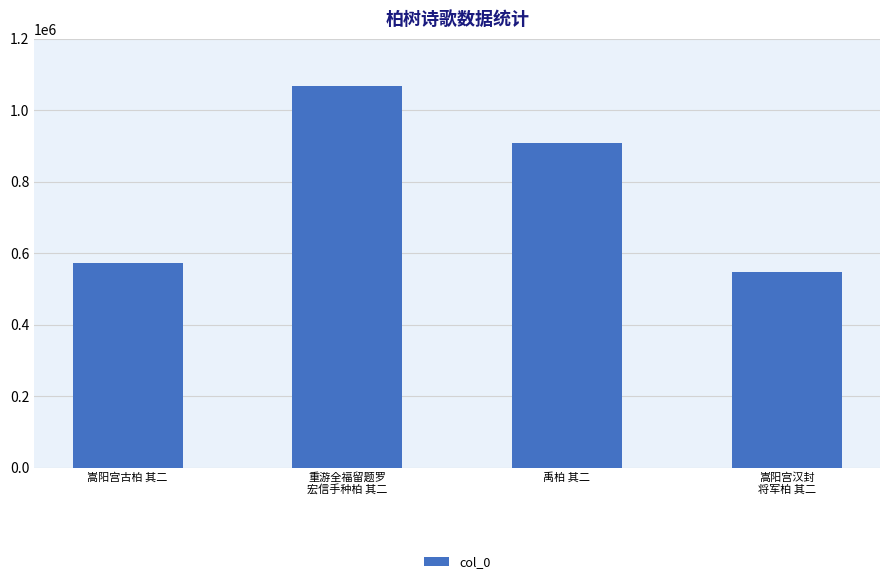

Does the chart contain any negative values?

No